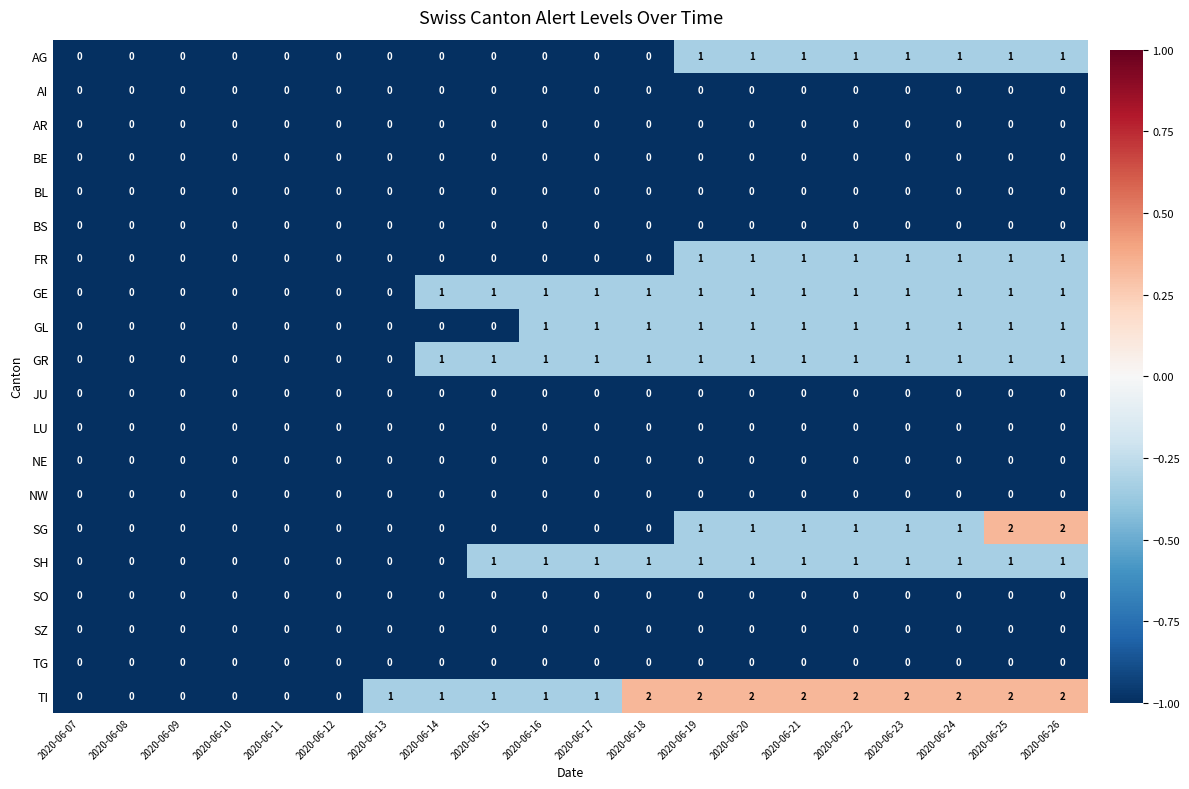

True or false: SH has a value of 1 at 2020-06-13.

False